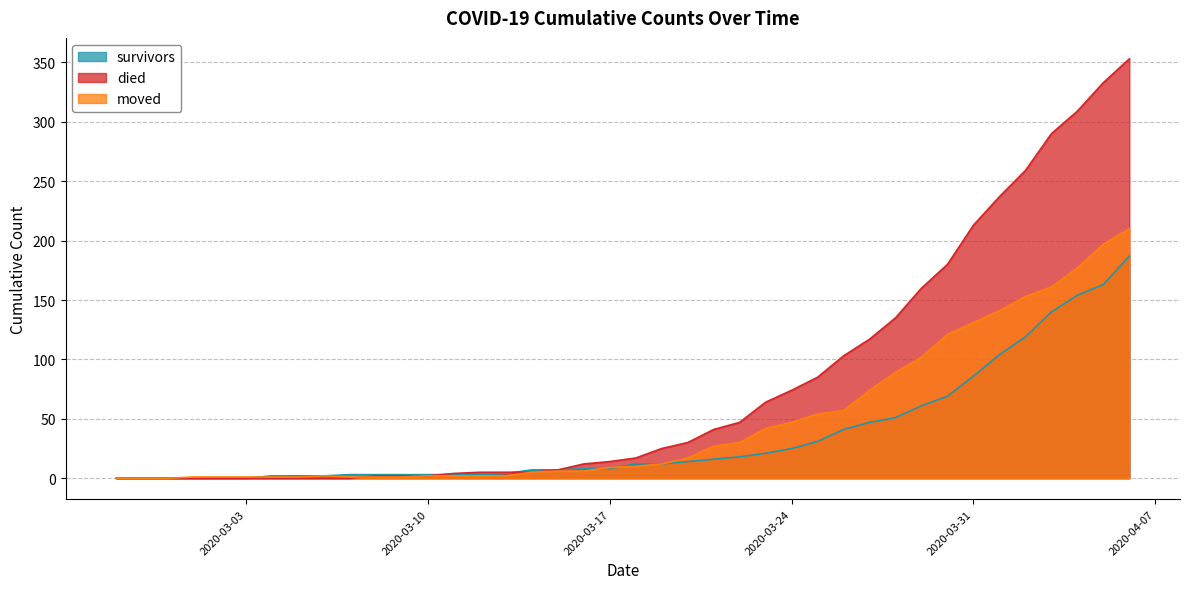

What is the difference between the maximum and minimum values in the survivors series?

187